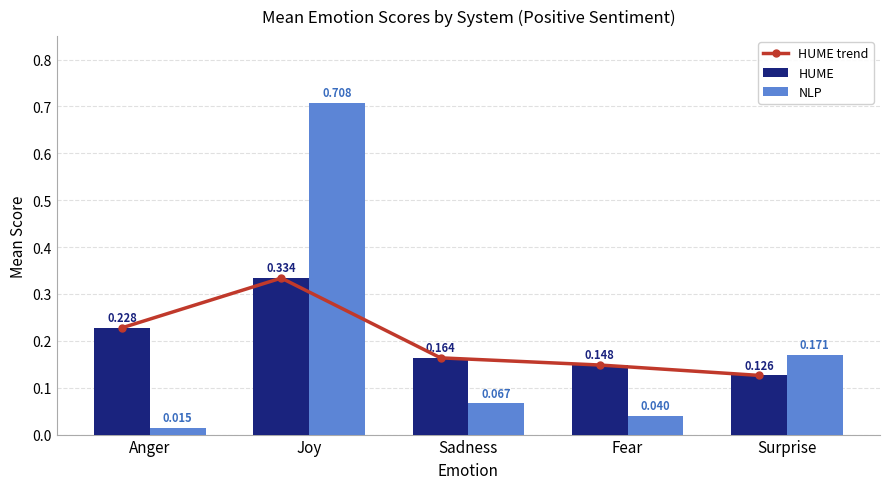

Which series has the largest range (max minus min)?

NLP